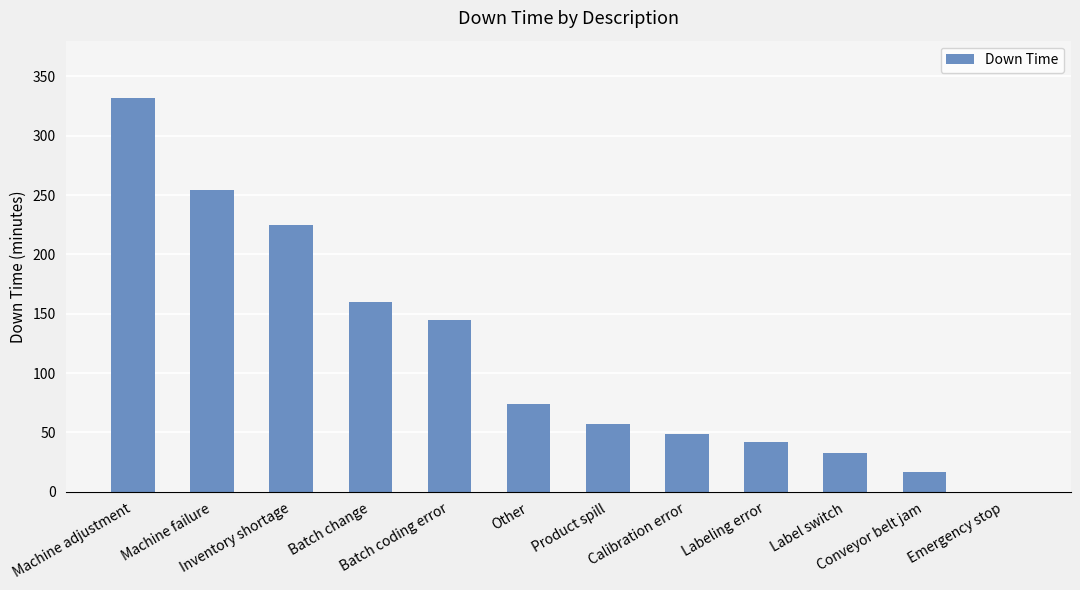

What is the maximum value shown in the chart?

332